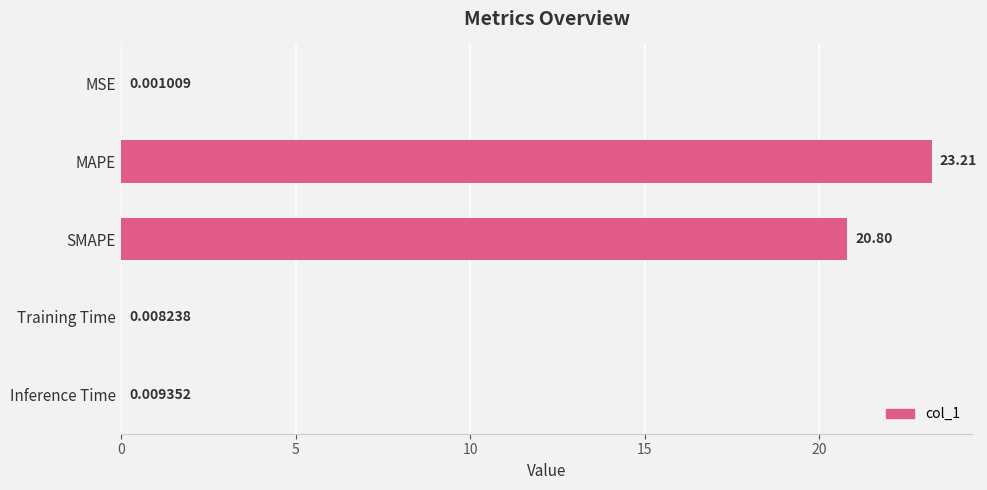

At which category does the chart reach its peak across all series?

MAPE